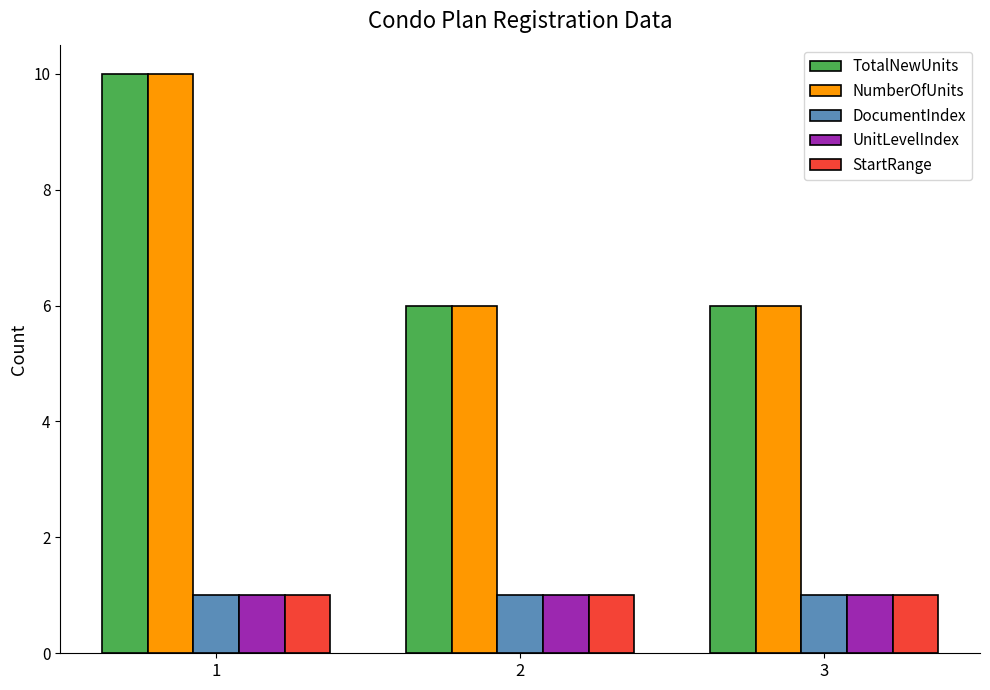

What is the difference between the maximum and minimum values in the TotalNewUnits series?

4